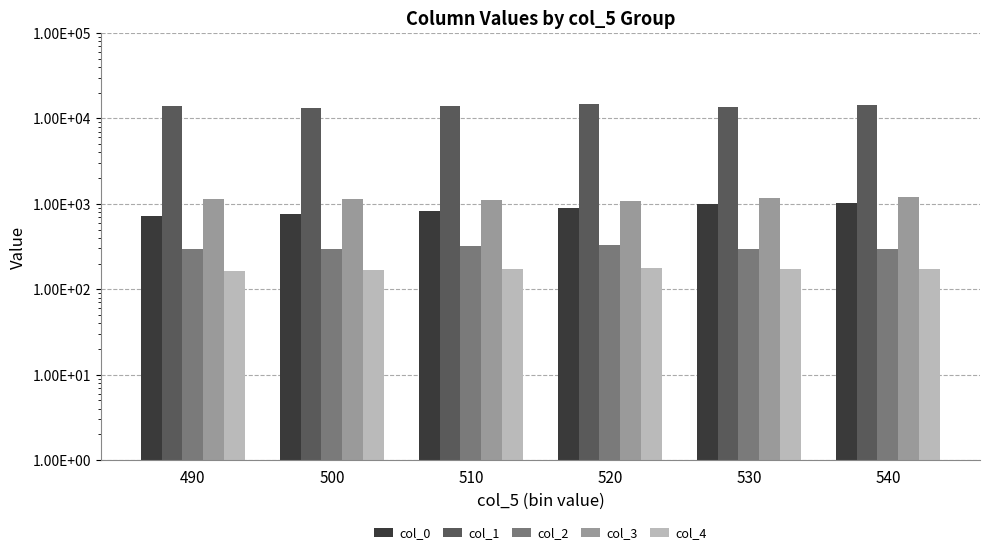

Reading left to right, extract all data points from this chart.

col_0: 723.0	752.9	828.8	902.5	994.2	1013.8
col_1: 13750.0	13174.0	13846.0	14822.0	13606.0	14182.0
col_2: 295.0	295.0	317.0	332.0	294.0	295.0
col_3: 1152.0	1152.0	1106.0	1089.0	1176.0	1193.0
col_4: 164.0	169.0	173.0	179.0	172.0	172.0